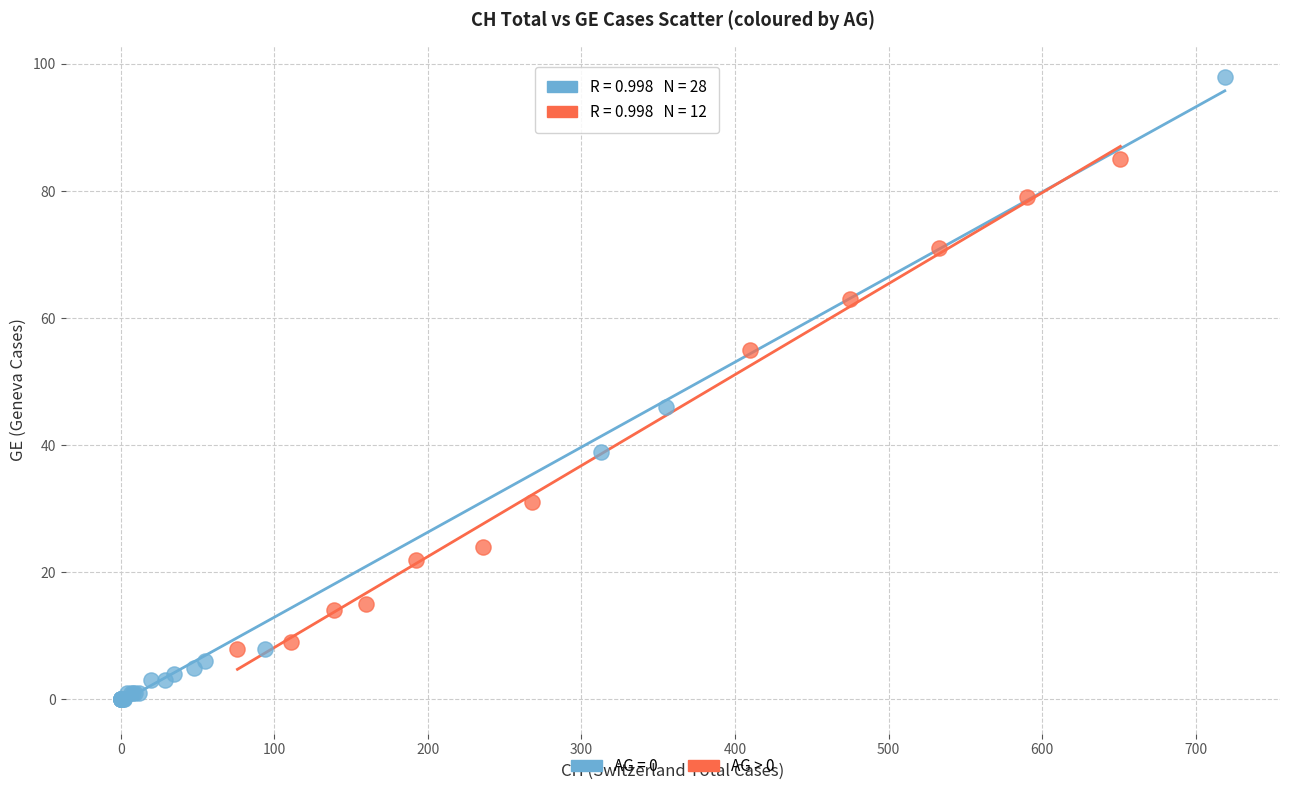

Which series contains the highest Y value?

AG = 0